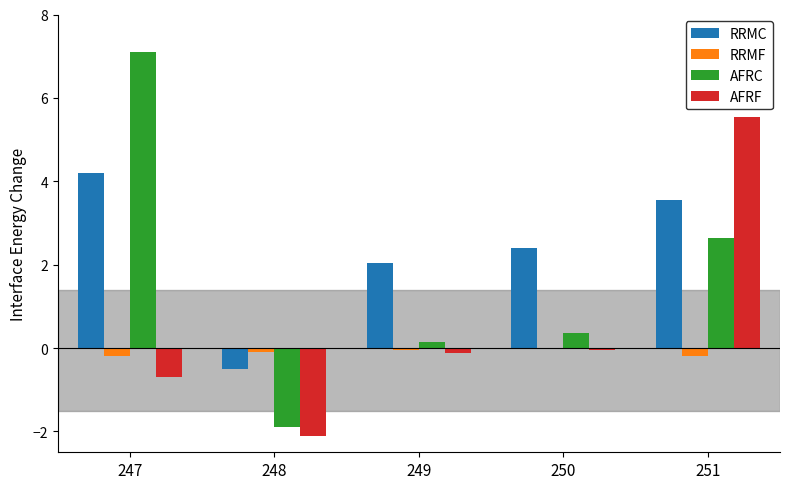

What is the approximate value of RRMC at 247?

4.2